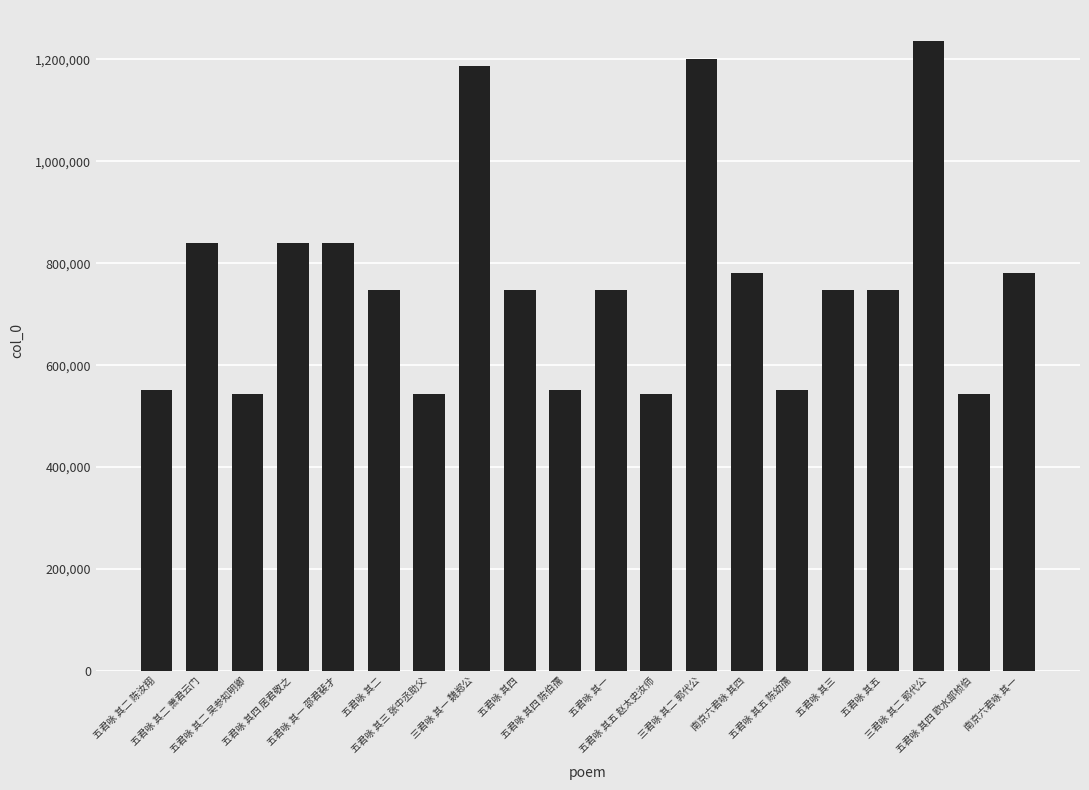

How many bars are there in total?

20